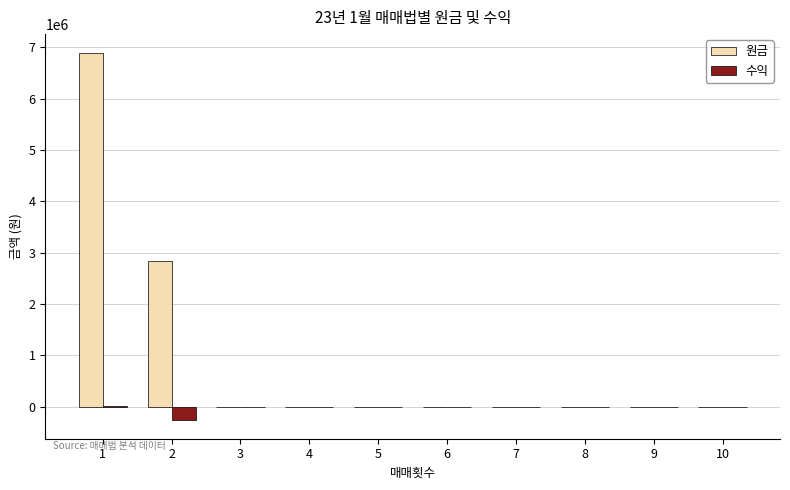

The 원금 series shows 3094981 at 5. True or false?

False